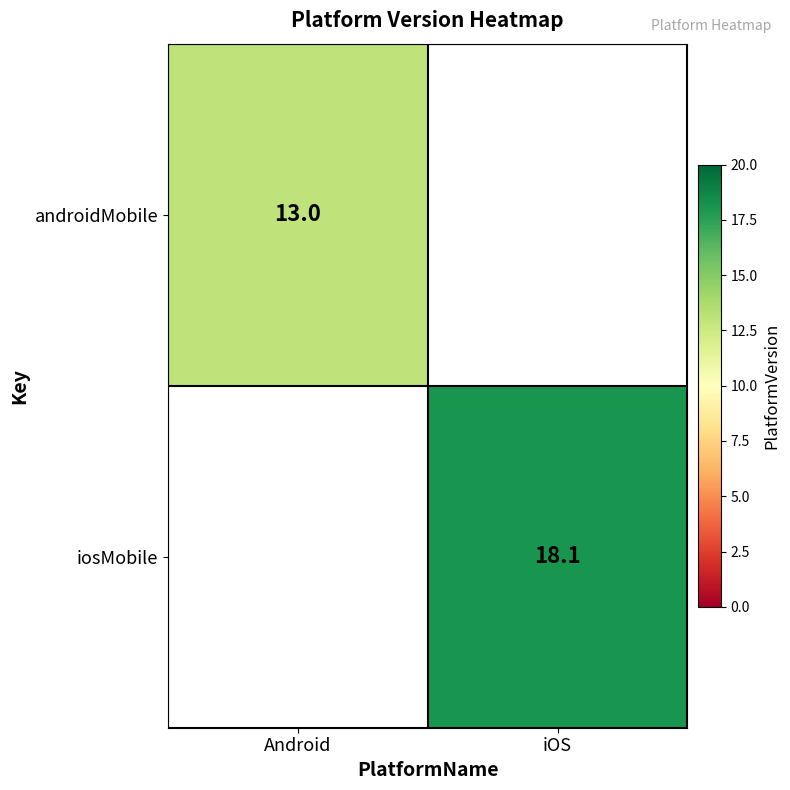

True or false: androidMobile has a value of 20.7 at Android.

False